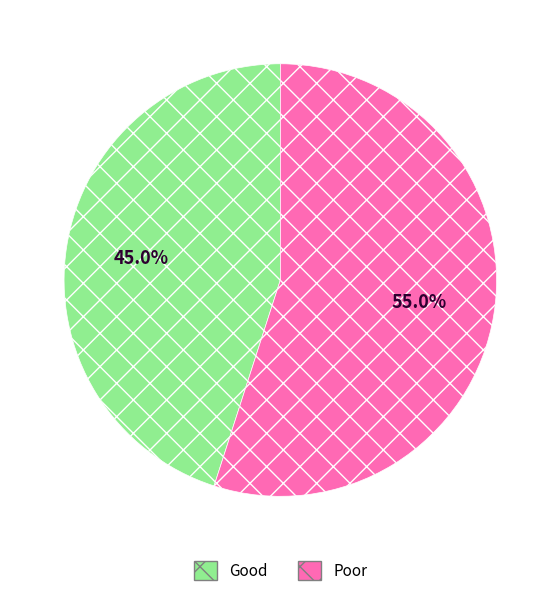

Count the number of slices in the pie.

2